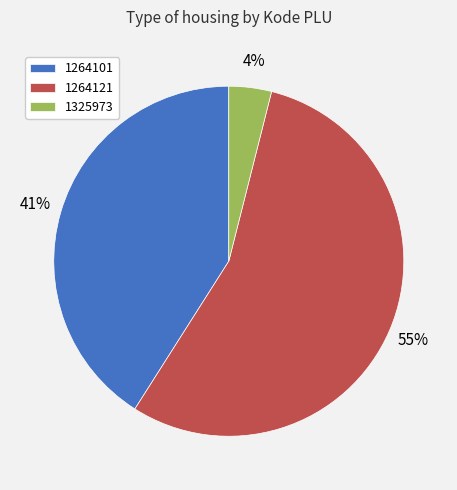

What is the smallest slice in the pie chart?

1325973